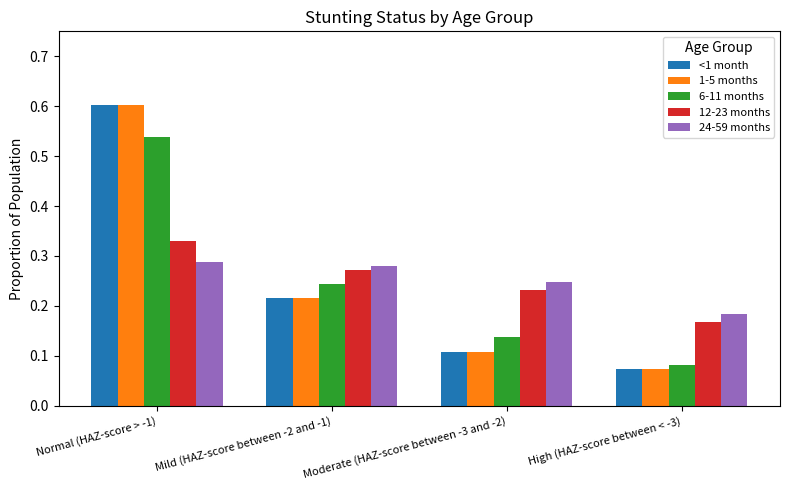

What are all the series names shown in the legend?

<1 month, 1-5 months, 6-11 months, 12-23 months, 24-59 months